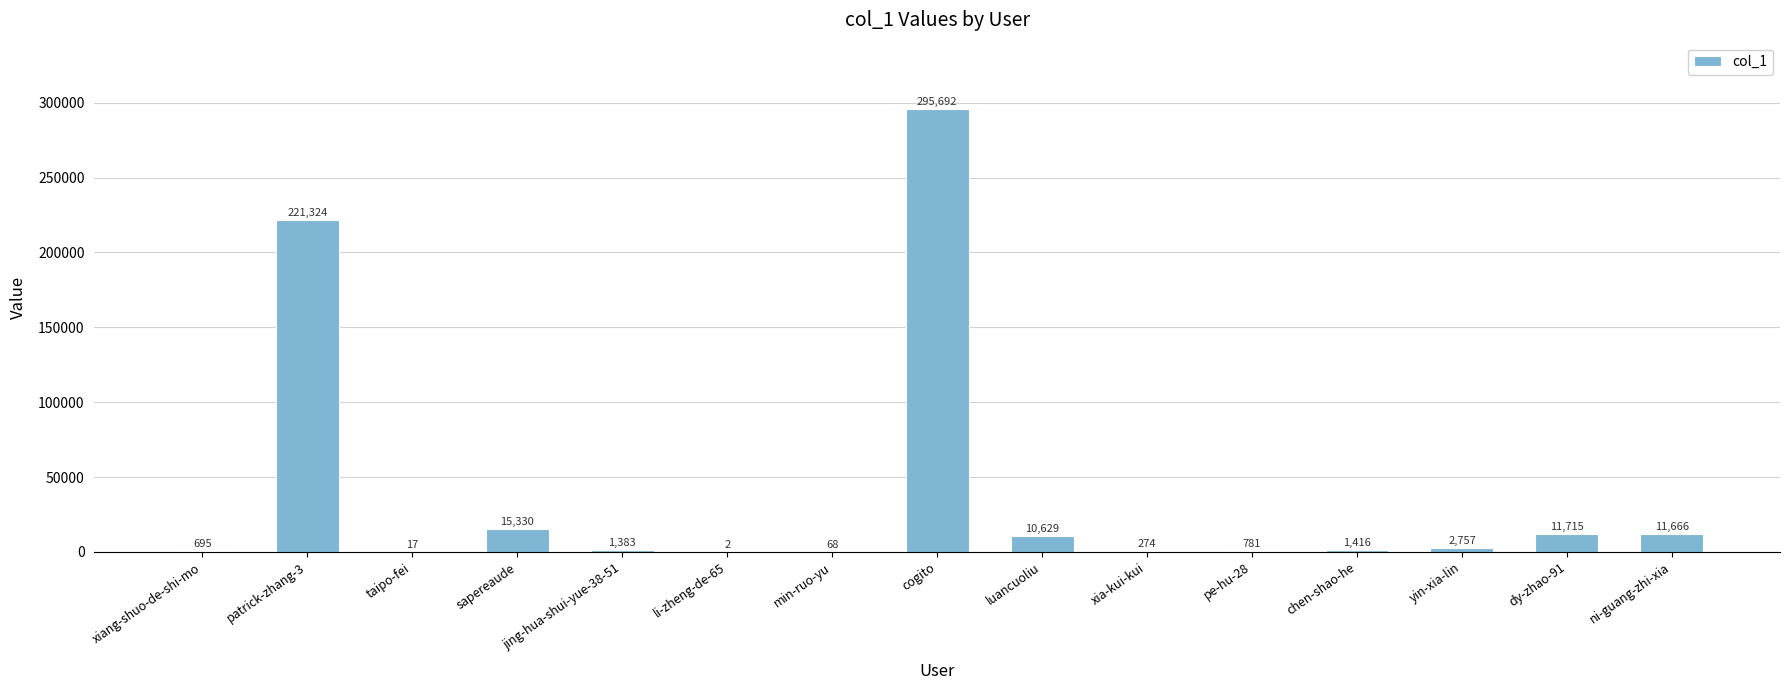

At which label is the value closest to 147847?

patrick-zhang-3